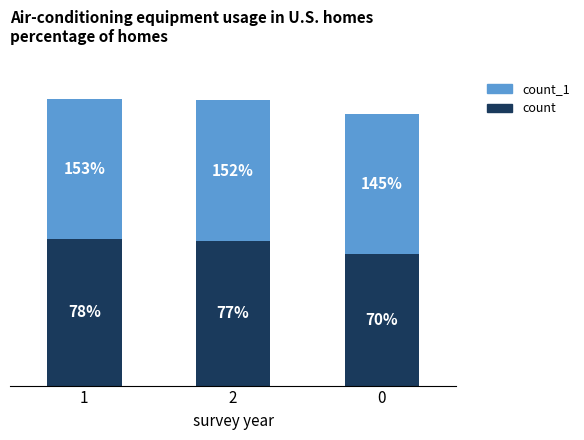

Rank the categories by count value from highest to lowest.

1, 2, 0